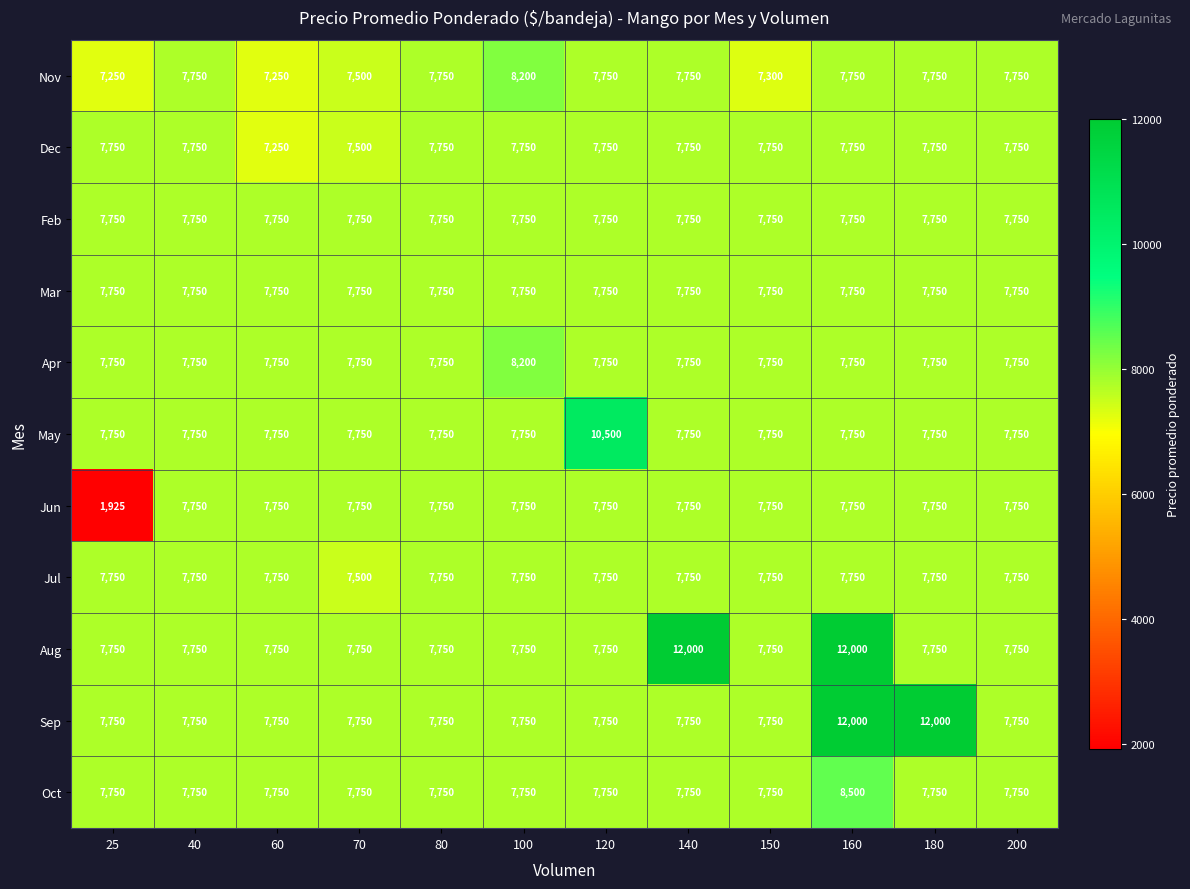

How many categories are shown in the chart?

12